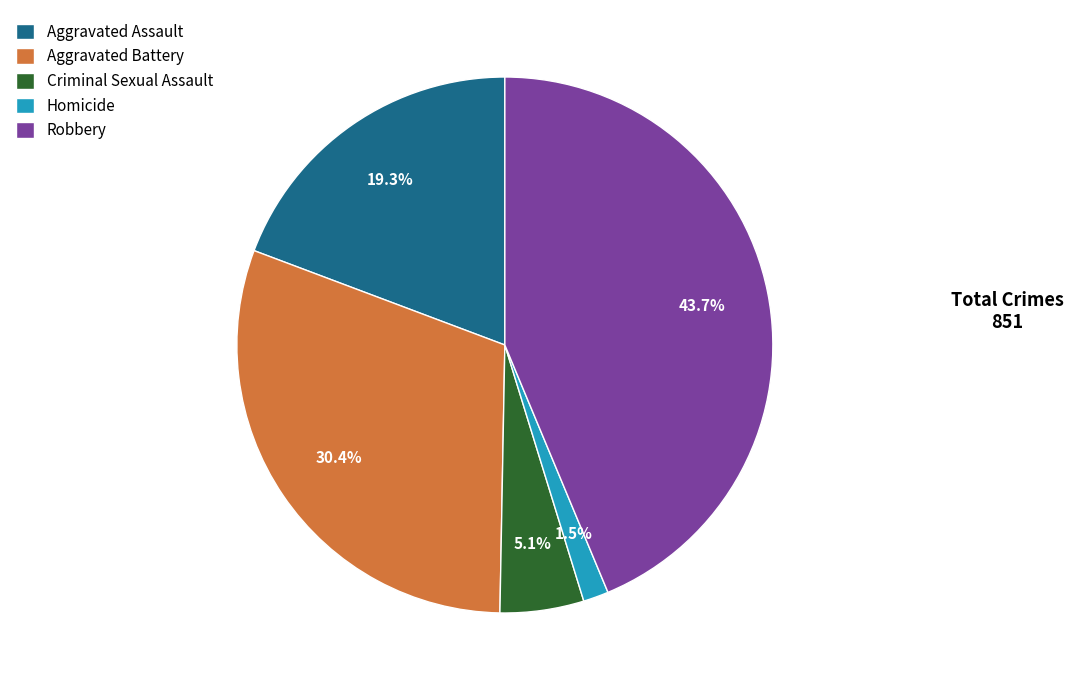

Which slice is the smallest?

Homicide